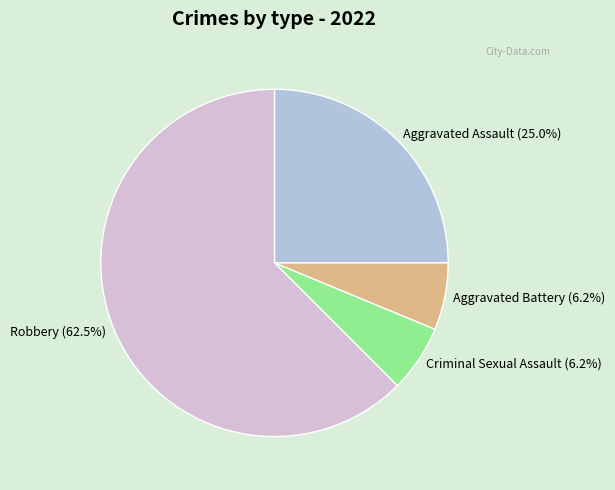

To the nearest percent, what portion does Criminal Sexual Assault represent?

6%